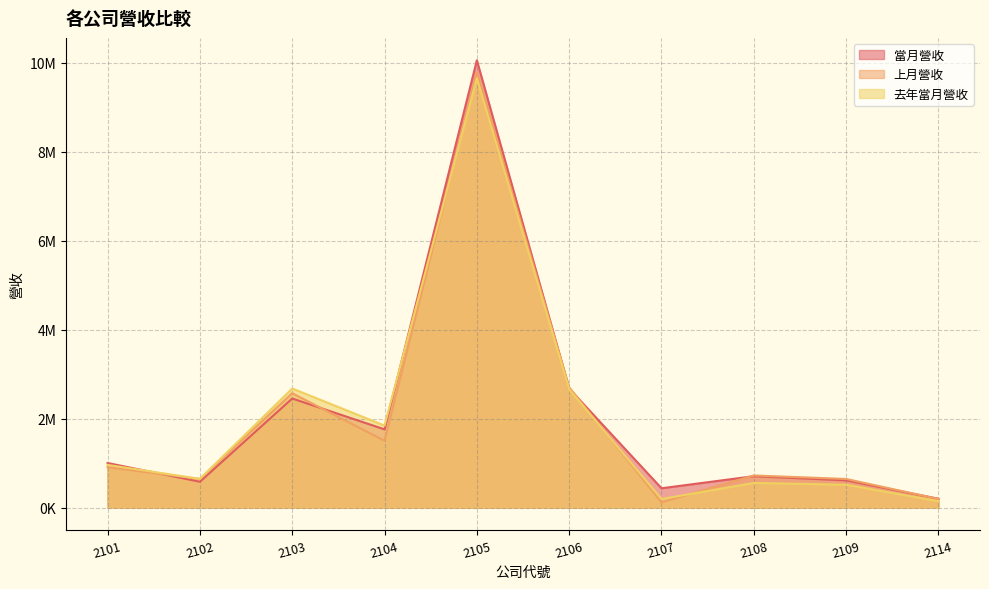

How many categories are shown in the chart?

10